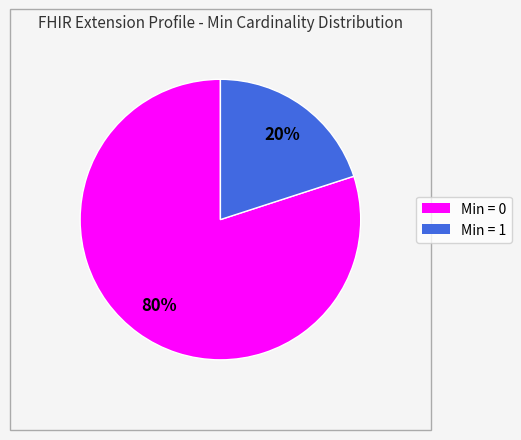

Does any single category account for the majority?

Yes